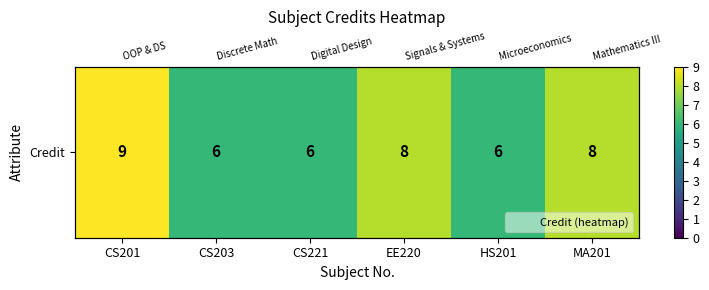

What is the smallest value displayed?

6